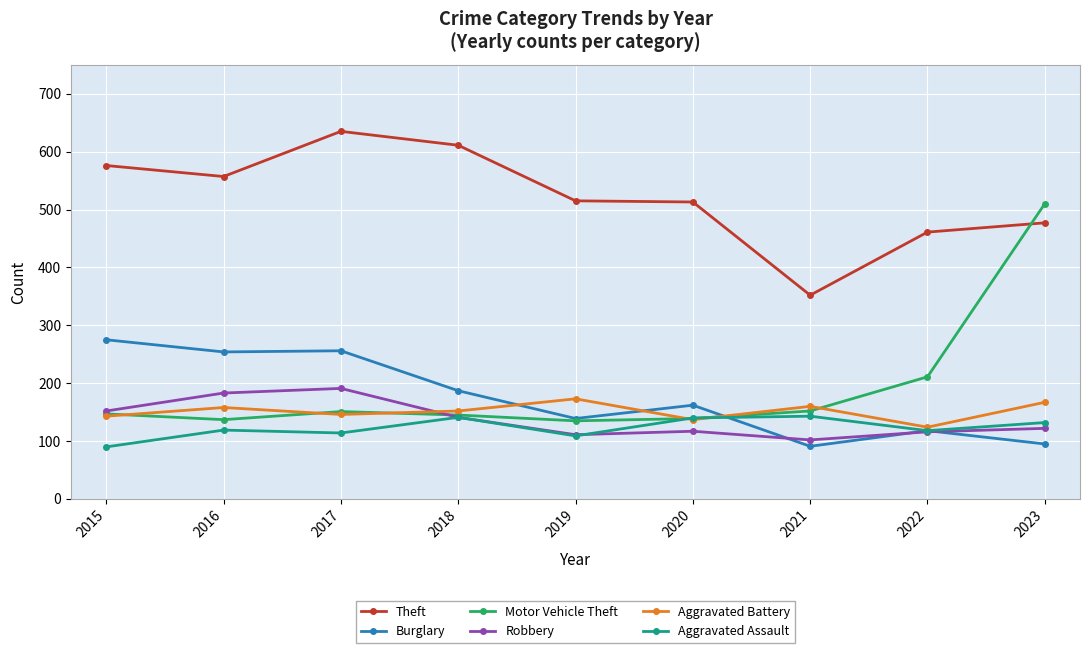

Which series ends up on top after the final intersection of Robbery and Motor Vehicle Theft?

Motor Vehicle Theft